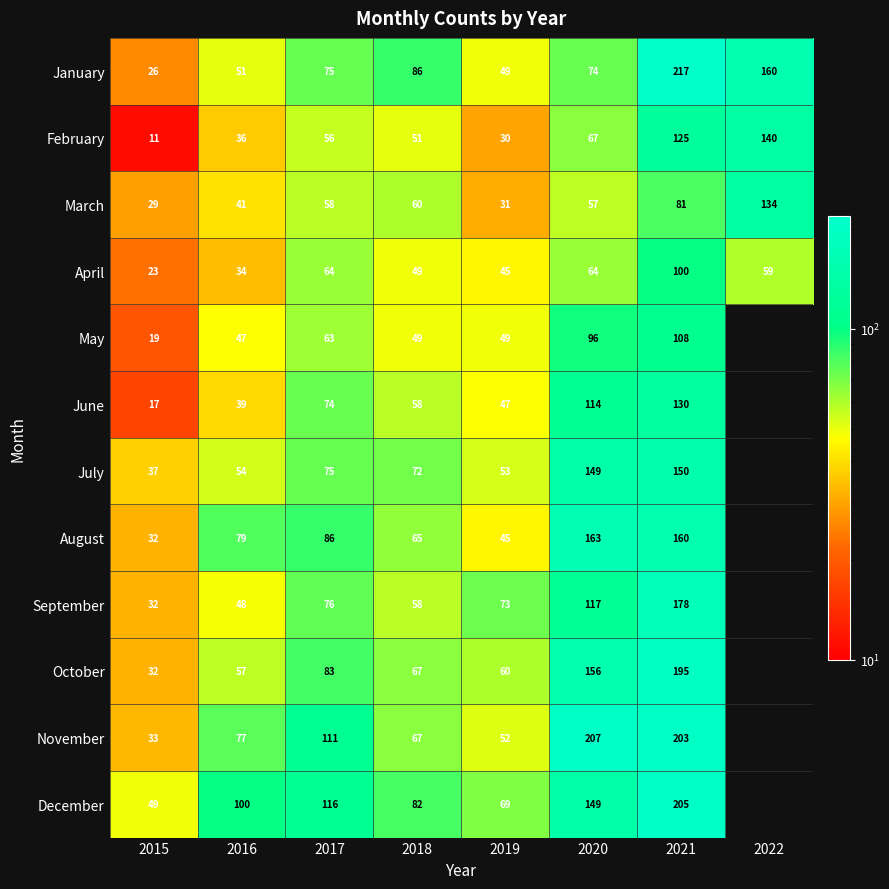

Rank the categories by February value from lowest to highest.

2015, 2019, 2016, 2018, 2017, 2020, 2021, 2022